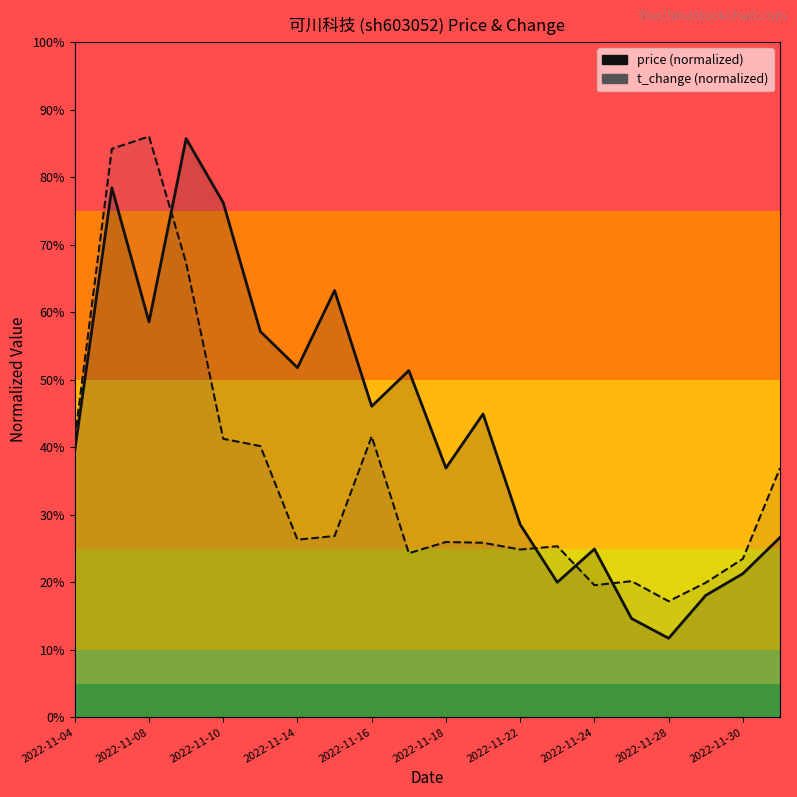

The price series shows 19.5 at 2022-11-18. True or false?

False